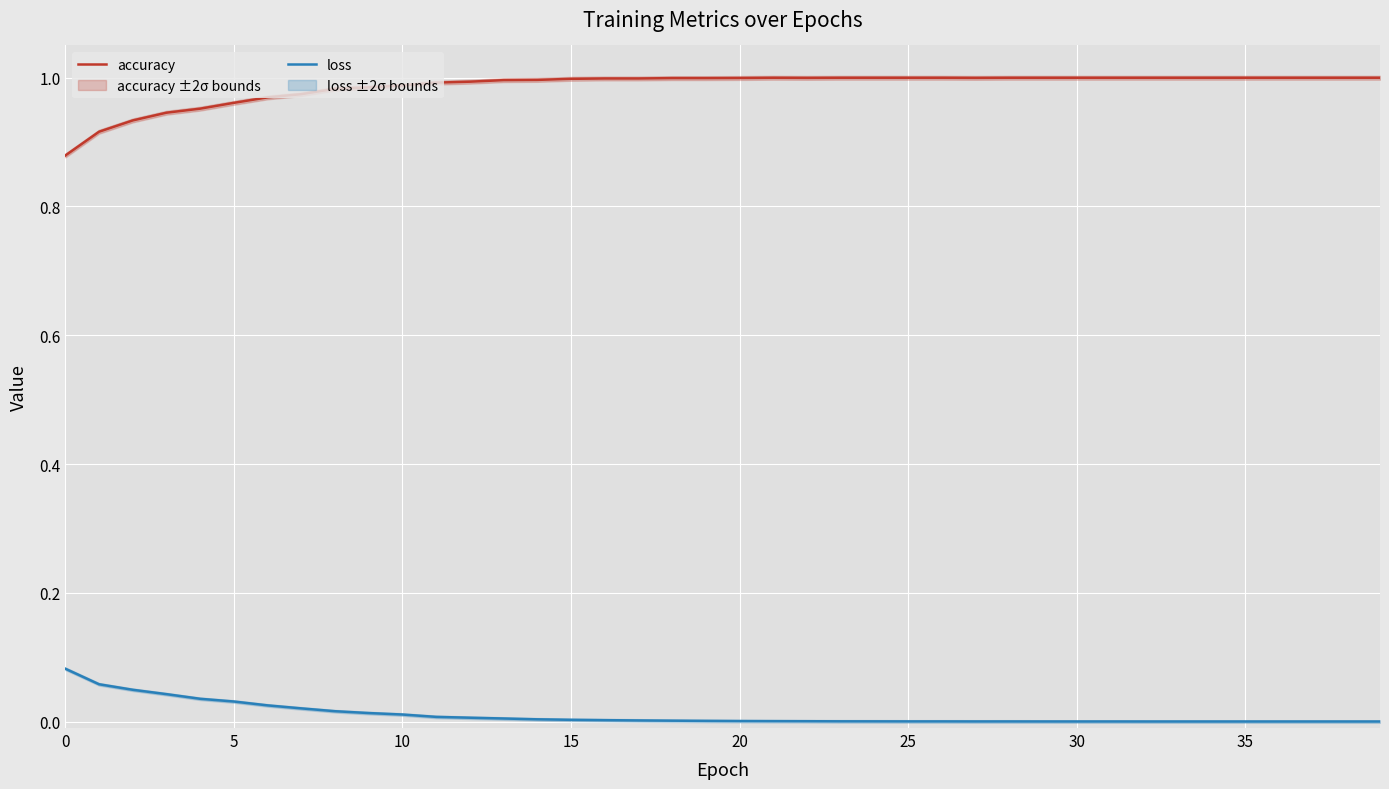

True or false: loss and accuracy intersect in this chart.

False